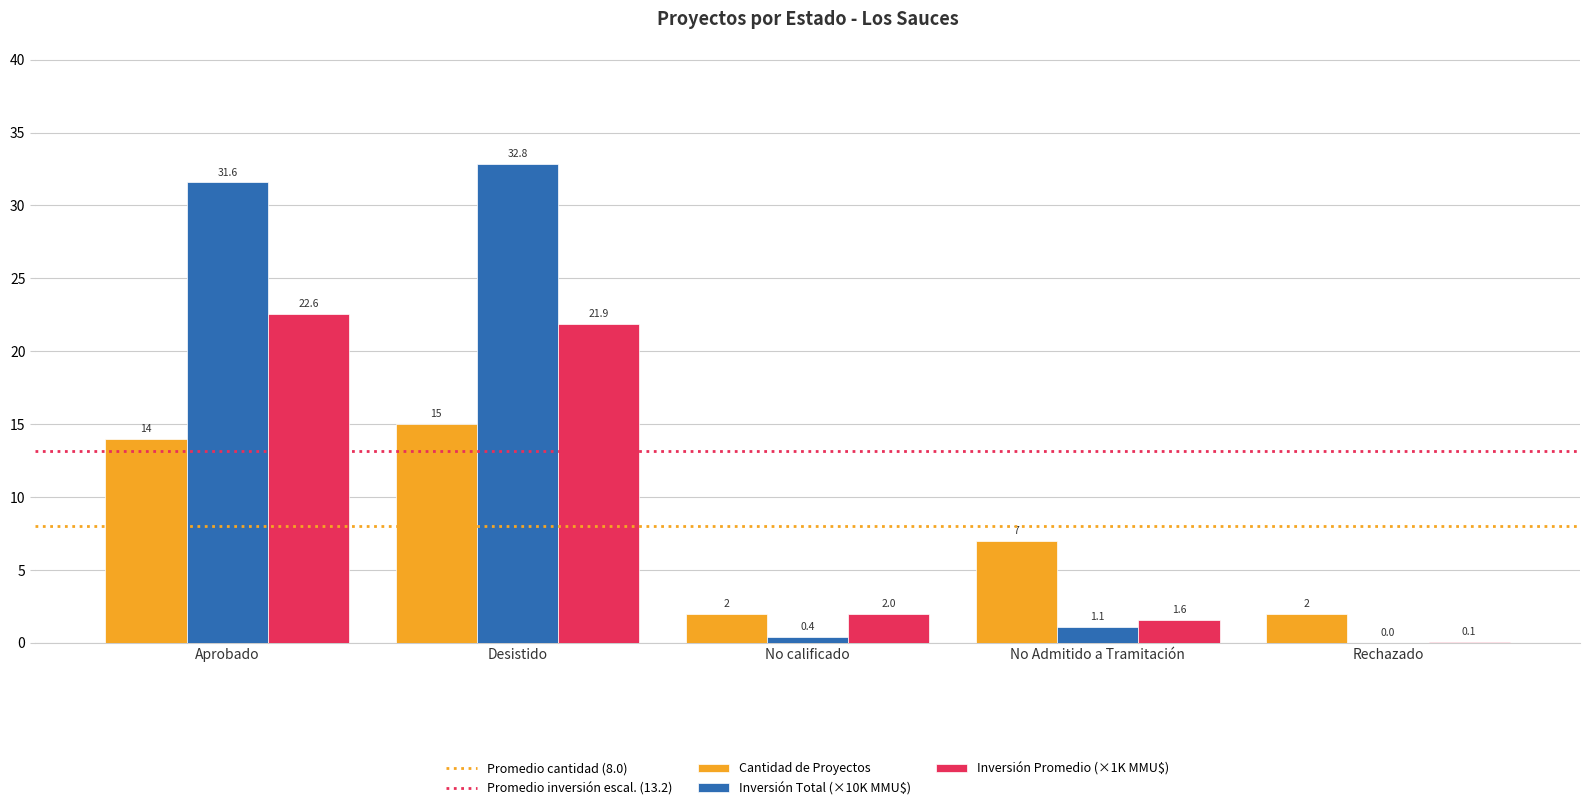

Which series changed the most between No calificado and No Admitido a Tramitación?

Cantidad de Proyectos